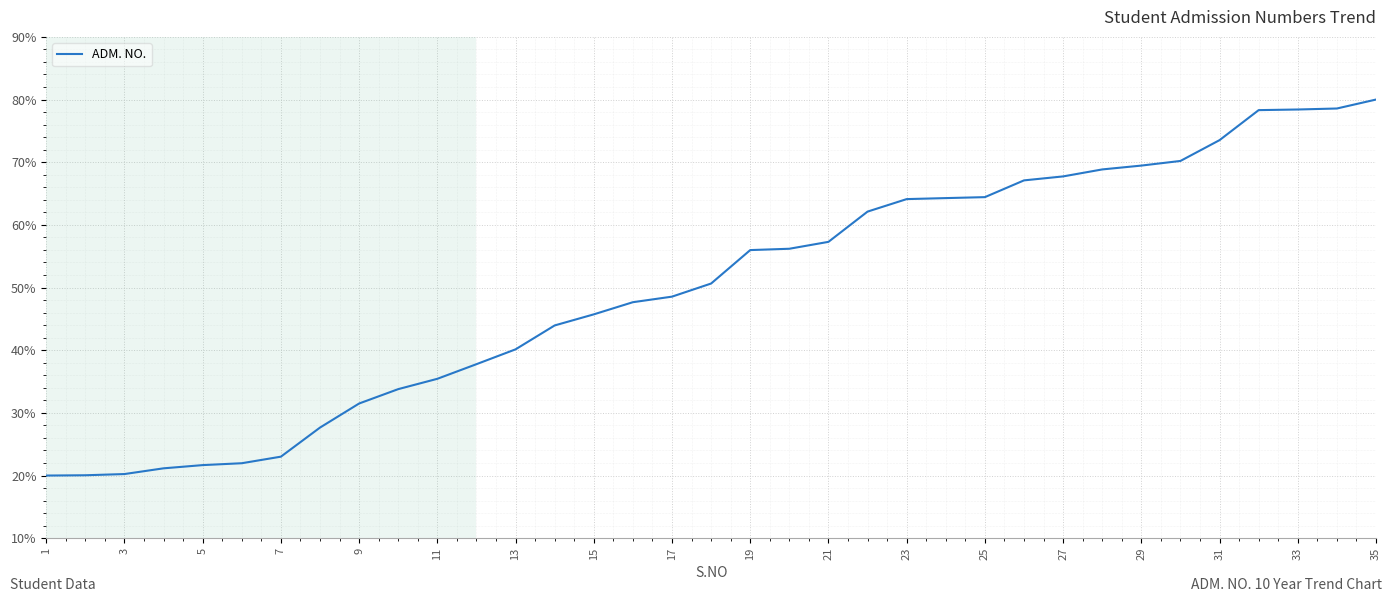

What is the difference between the maximum and minimum values?

60.0